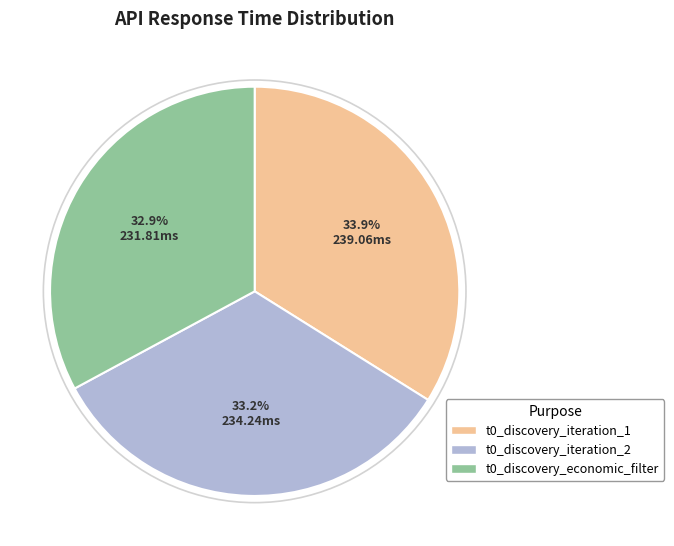

Is t0_discovery_iteration_1 the majority of the pie?

No